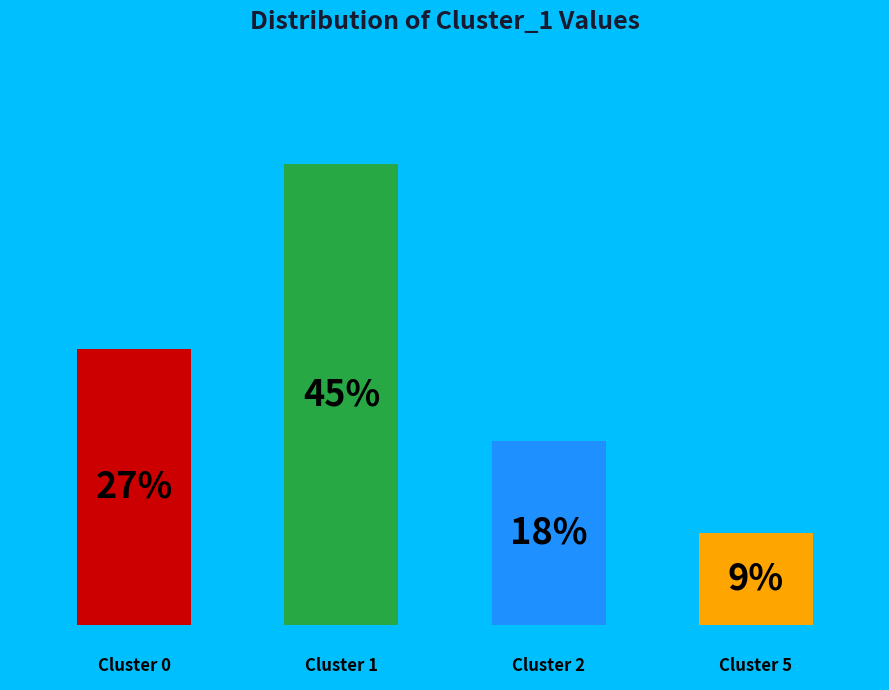

Does 10 represent more than half of the total?

No